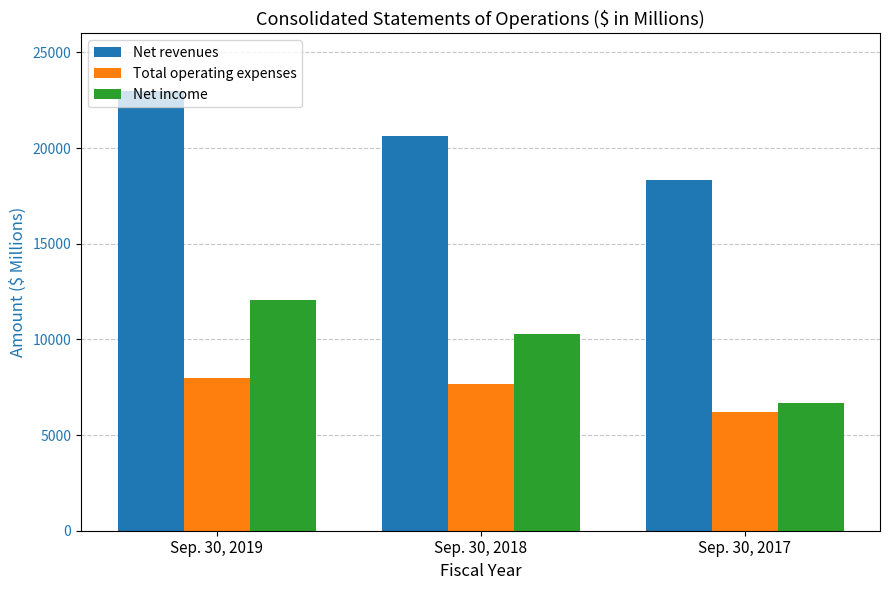

How many series are shown in this chart?

3